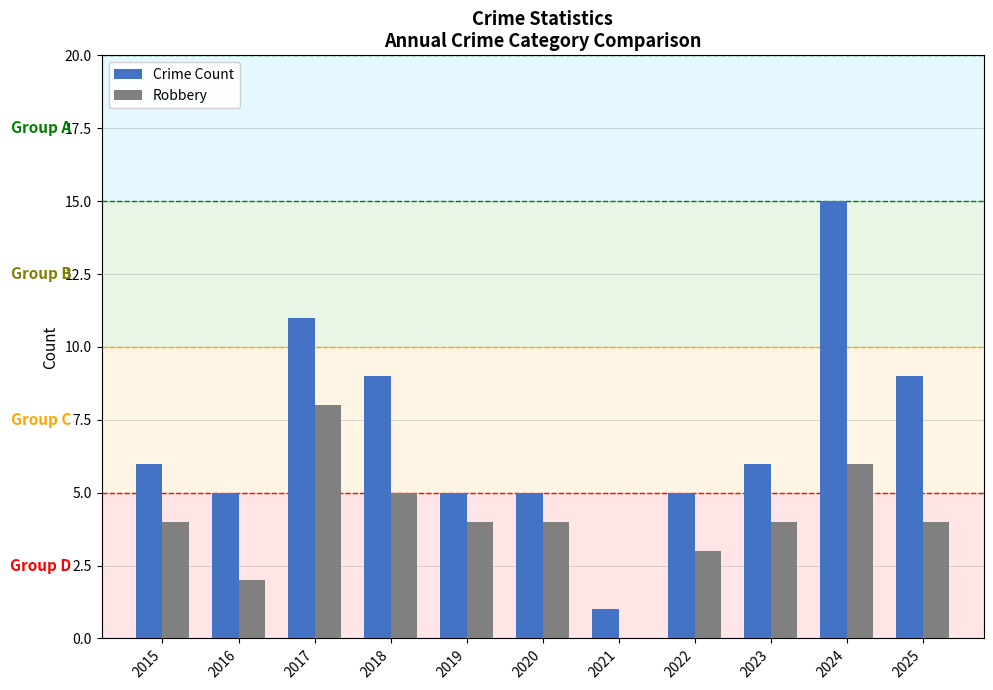

Are the bars horizontal?

No